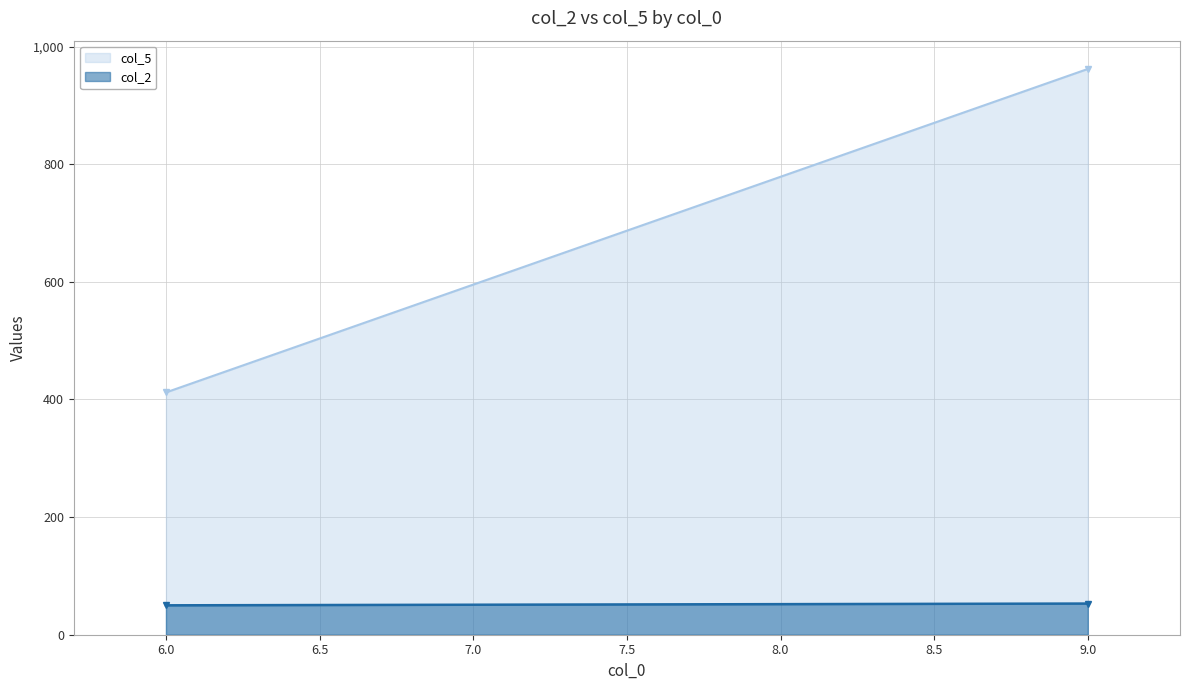

Is it true that col_2 equals 50 at 6?

True